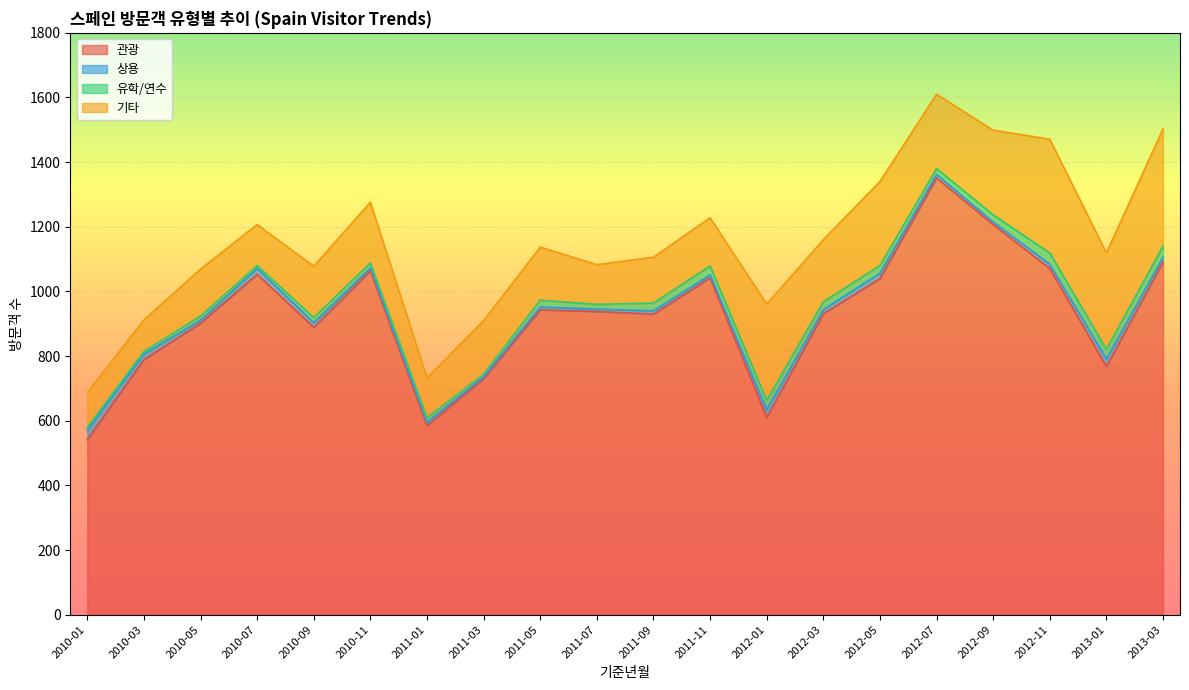

What is the average value of the 기타 series?

197